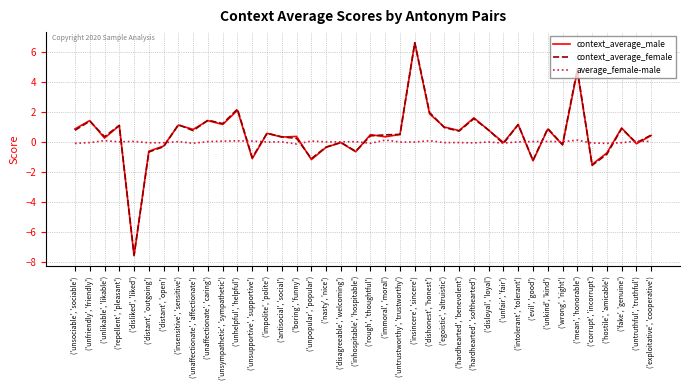

Which label corresponds to the largest value in the chart?

('insincere', 'sincere')